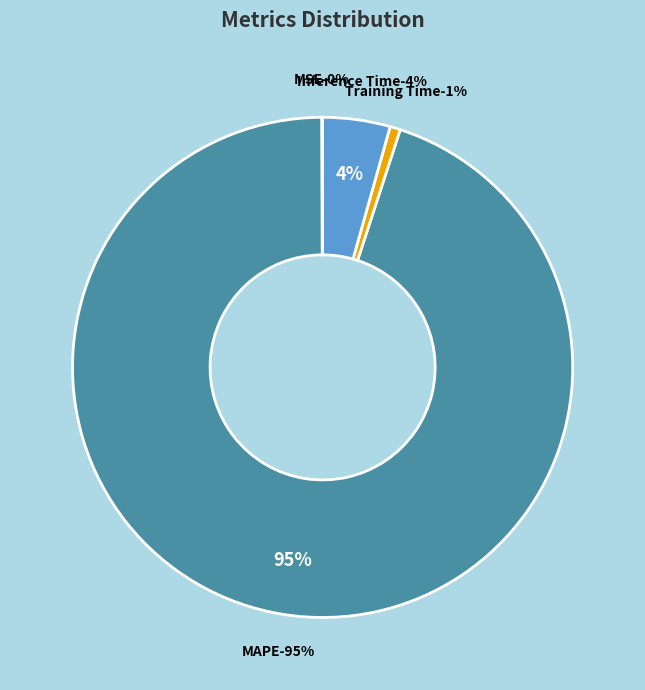

Combined, do MAPE and MSE account for over 50%?

Yes